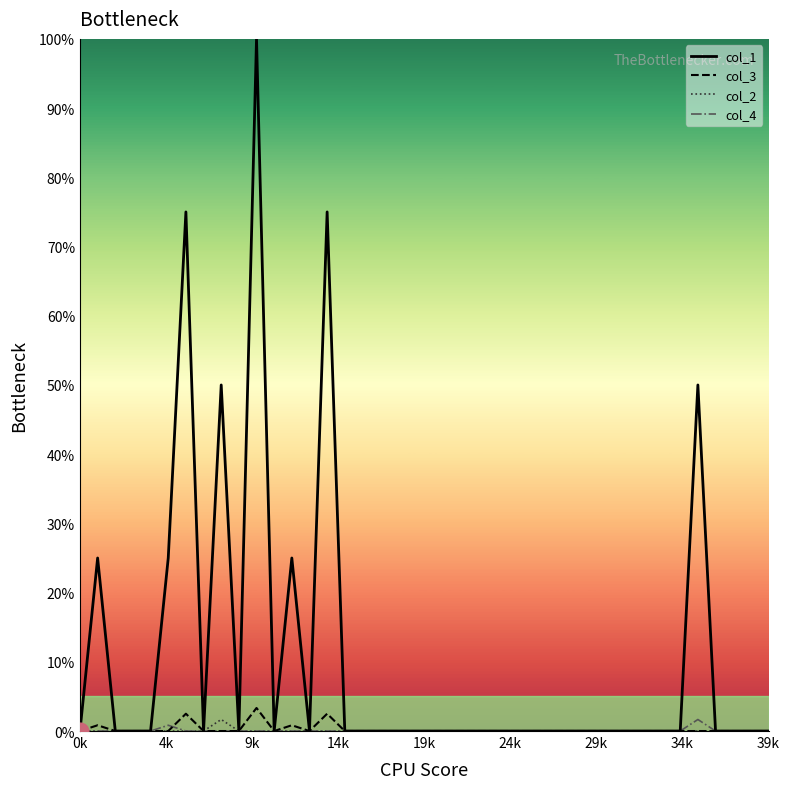

Reading right to left, transcribe all the data shown in this chart.

col_1: 0.0	0.0	0.0	0.0	50.0	0.0	0.0	0.0	0.0	0.0	0.0	0.0	0.0	0.0	0.0	0.0	0.0	0.0	0.0	0.0	0.0	0.0	0.0	0.0	0.0	75.0	0.0	25.0	0.0	100.0	0.0	50.0	0.0	75.0	25.0	0.0	0.0	0.0	25.0	0.0
col_3: 0.0	0.0	0.0	0.0	0.0	0.0	0.0	0.0	0.0	0.0	0.0	0.0	0.0	0.0	0.0	0.0	0.0	0.0	0.0	0.0	0.0	0.0	0.0	0.0	0.0	2.5	0.0	0.8	0.0	3.3	0.0	0.0	0.0	2.5	0.0	0.0	0.0	0.0	0.8	0.0
col_2: 0.0	0.0	0.0	0.0	0.0	0.0	0.0	0.0	0.0	0.0	0.0	0.0	0.0	0.0	0.0	0.0	0.0	0.0	0.0	0.0	0.0	0.0	0.0	0.0	0.0	0.0	0.0	0.0	0.0	0.0	0.0	1.7	0.0	0.0	0.0	0.0	0.0	0.0	0.0	0.0
col_4: 0.0	0.0	0.0	0.0	1.7	0.0	0.0	0.0	0.0	0.0	0.0	0.0	0.0	0.0	0.0	0.0	0.0	0.0	0.0	0.0	0.0	0.0	0.0	0.0	0.0	0.0	0.0	0.0	0.0	0.0	0.0	0.0	0.0	0.0	0.8	0.0	0.0	0.0	0.0	0.0